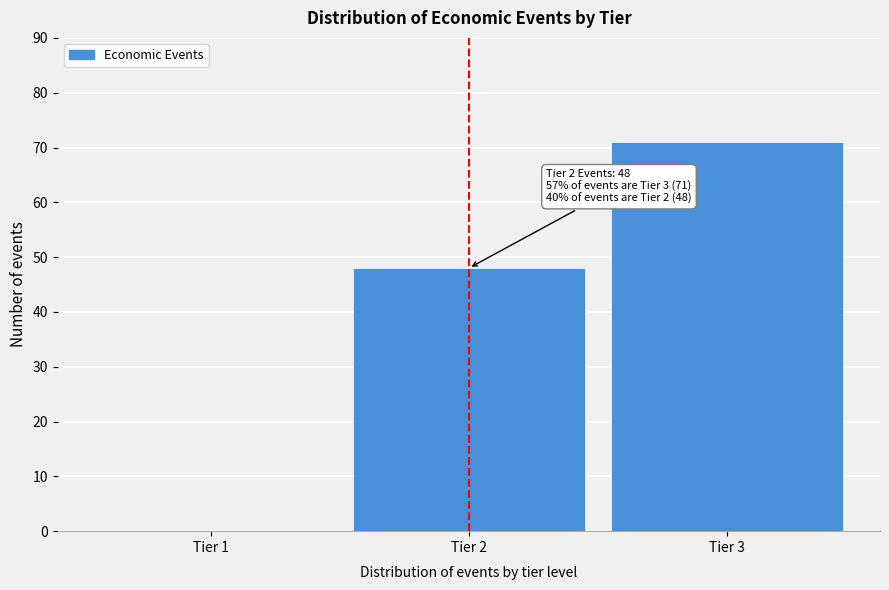

Reading left to right, transcribe all the data shown in this chart.

Tier 1=0	Tier 2=48	Tier 3=71